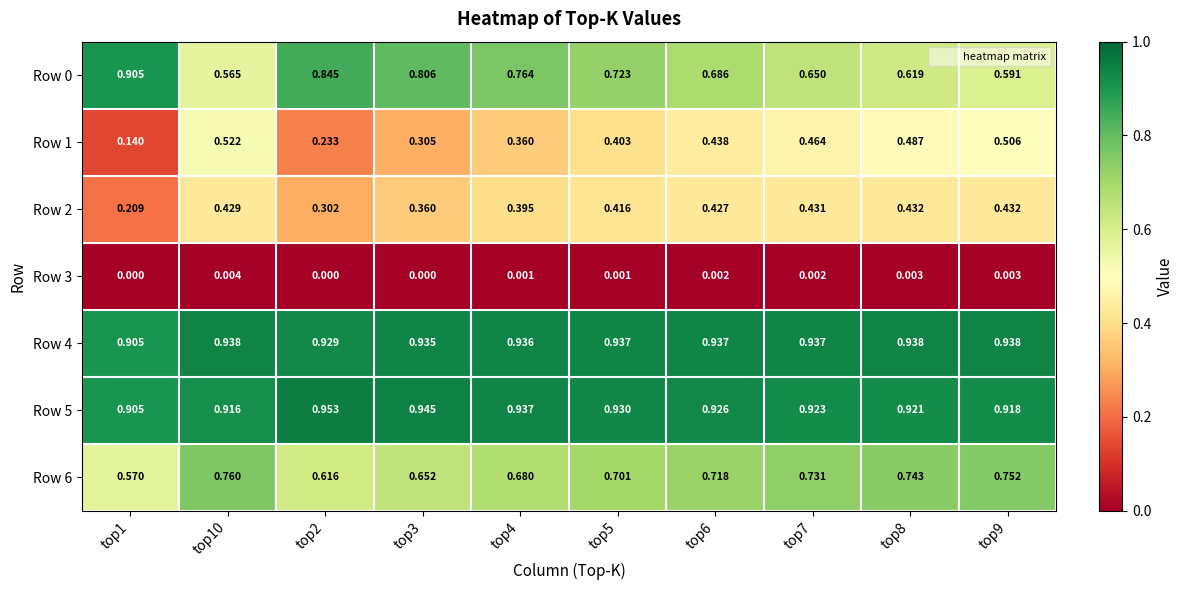

At which category does the chart reach its peak across all series?

top2